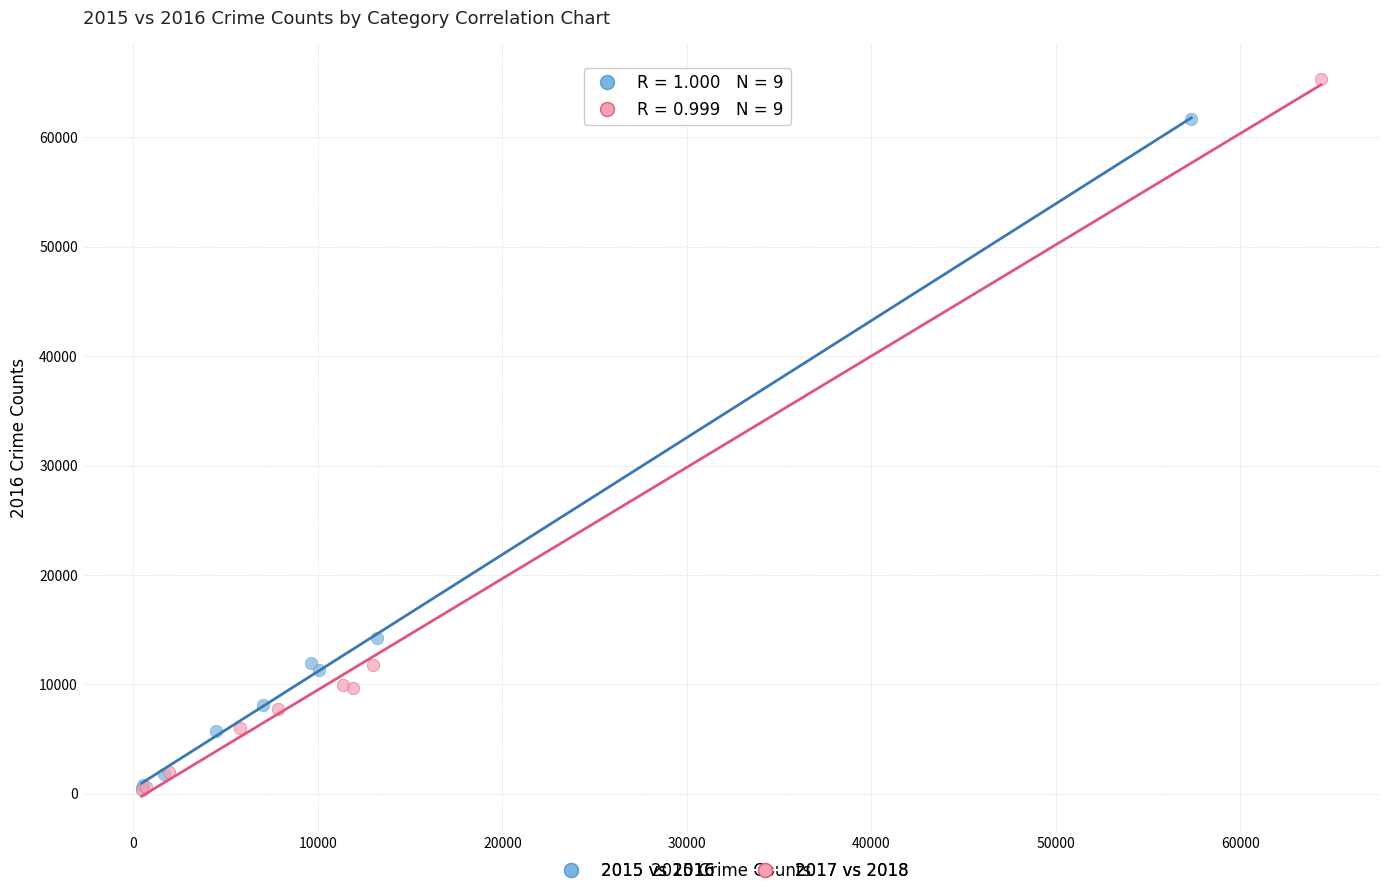

Which series contains the highest Y value?

2017 vs 2018